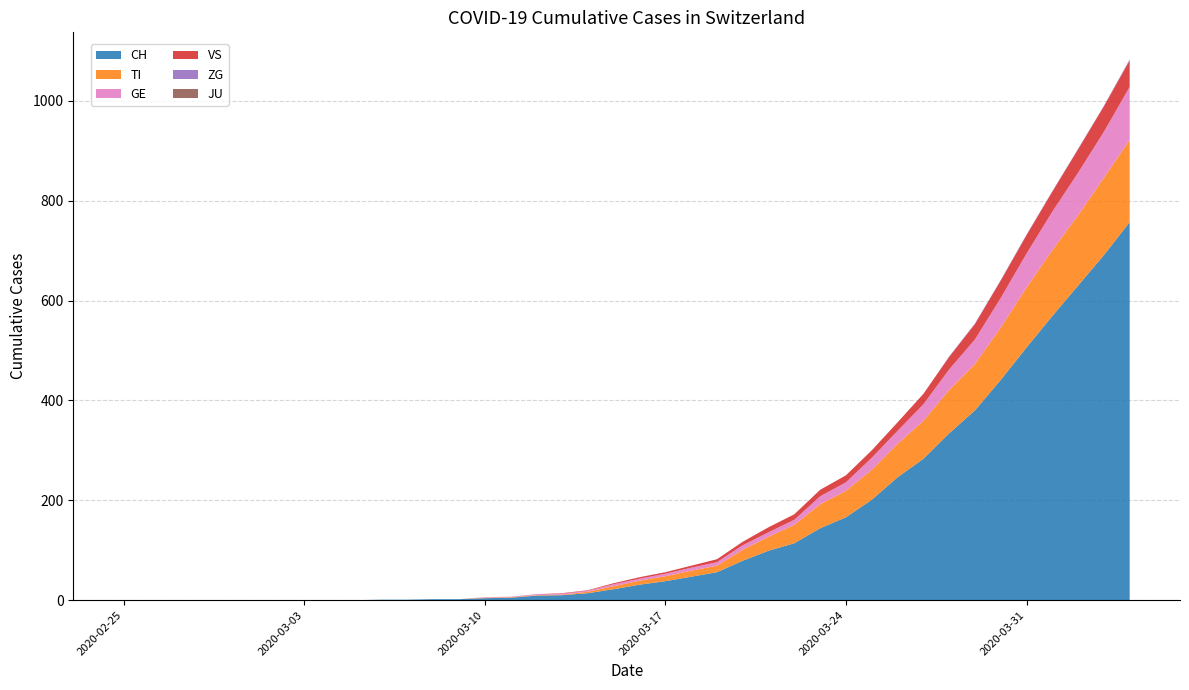

Reading left to right, what are all the values shown in this chart?

CH: 0	0	0	0	0	0	0	0	0	0	1	1	2	2	4	5	9	10	14	22	31	38	47	56	79	99	114	144	166	201	246	283	334	380	441	506	569	630	691	757
TI: 0	0	0	0	0	0	0	0	0	0	0	0	0	0	1	1	1	1	3	6	8	10	12	13	22	28	37	48	53	60	67	76	87	93	105	120	132	141	155	165
GE: 0	0	0	0	0	0	0	0	0	0	0	0	0	0	1	1	2	2	2	4	4	5	6	7	9	9	10	16	17	24	26	33	41	49	59	68	77	85	92	106
JU: 0	0	0	0	0	0	0	0	0	0	0	0	0	0	0	0	0	0	0	0	0	0	0	0	0	0	0	0	0	0	0	0	0	0	0	0	0	0	0	0
VS: 0	0	0	0	0	0	0	0	0	0	0	0	0	0	0	0	0	1	1	2	3	3	4	6	7	10	11	13	14	15	17	21	25	31	35	37	40	47	51	53
ZG: 0	0	0	0	0	0	0	0	0	0	0	0	0	0	0	0	0	0	0	0	0	0	0	0	0	0	0	0	0	0	0	0	1	1	1	1	1	1	1	2